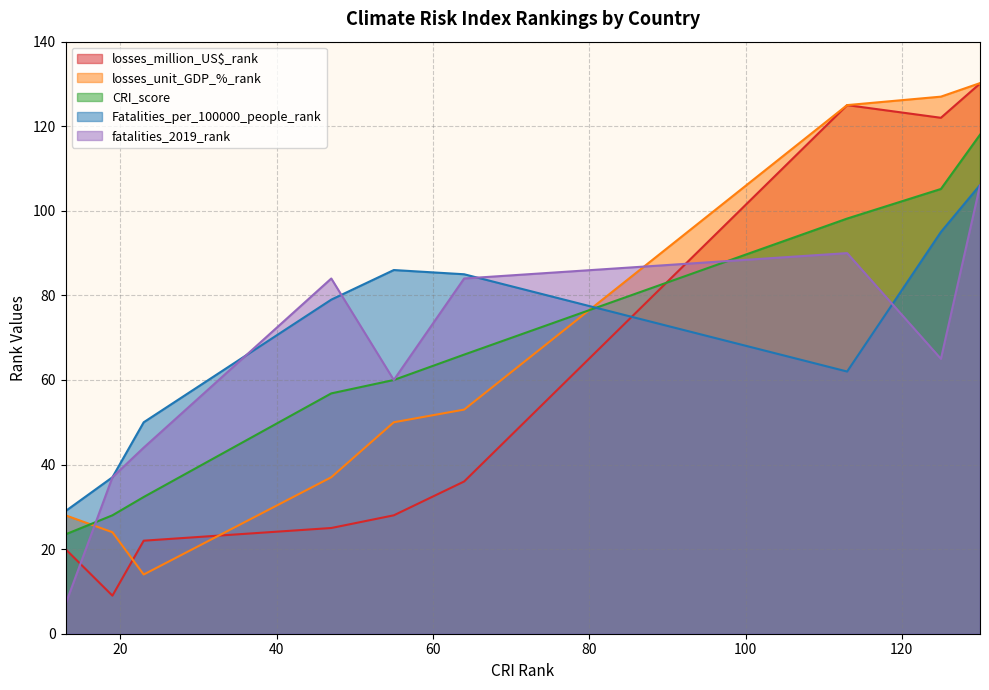

What is the smallest value displayed?

7.0